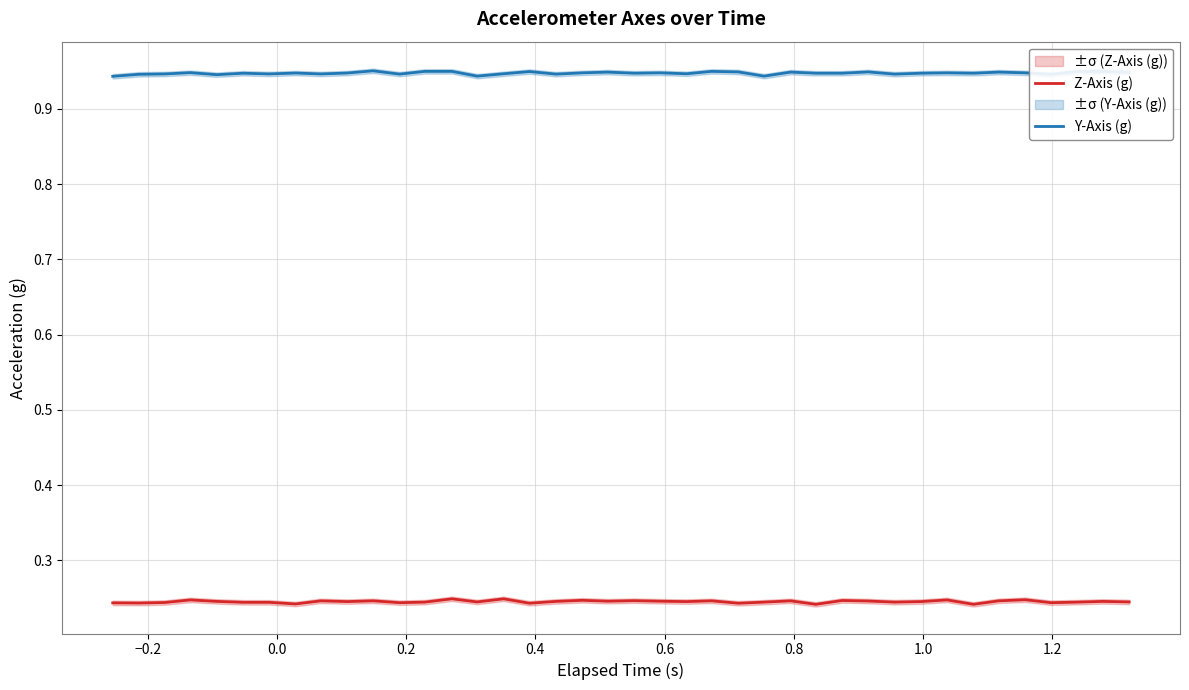

At how many categories does at least one series exceed 0?

40